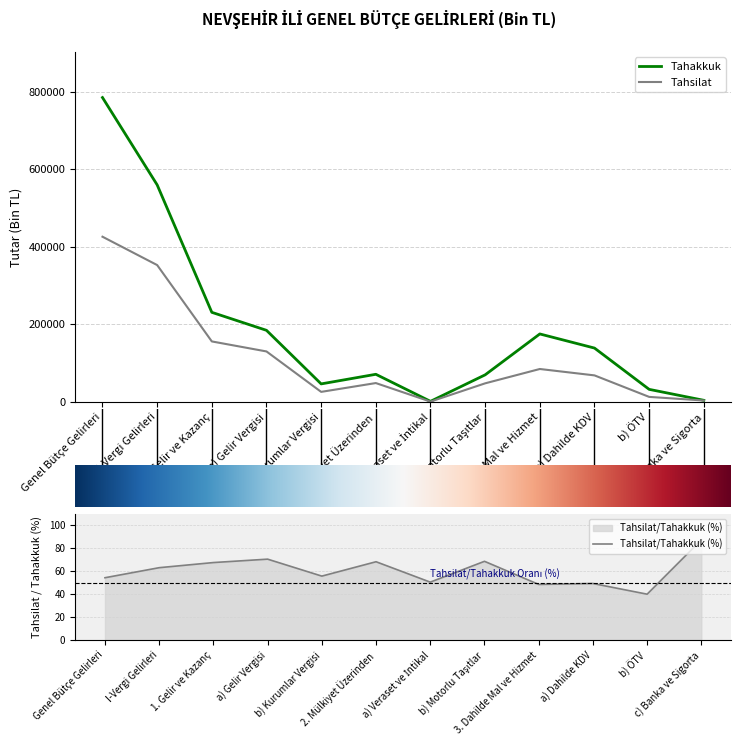

Reading right to left, transcribe all the data shown in this chart.

Tahakkuk: 4090	32340	138844	175274	69797	1418	71215	46409	184625	231034	559878	785105
Tahsilat: 3572	12907	68387	84866	47878	715	48593	25844	130141	155985	352958	426091